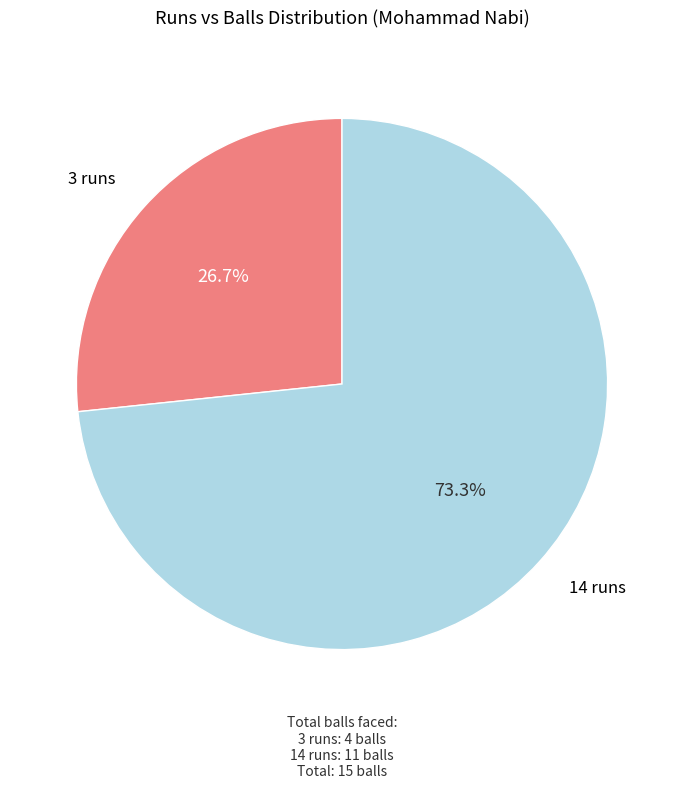

Which has a higher value, 14 or 3?

14